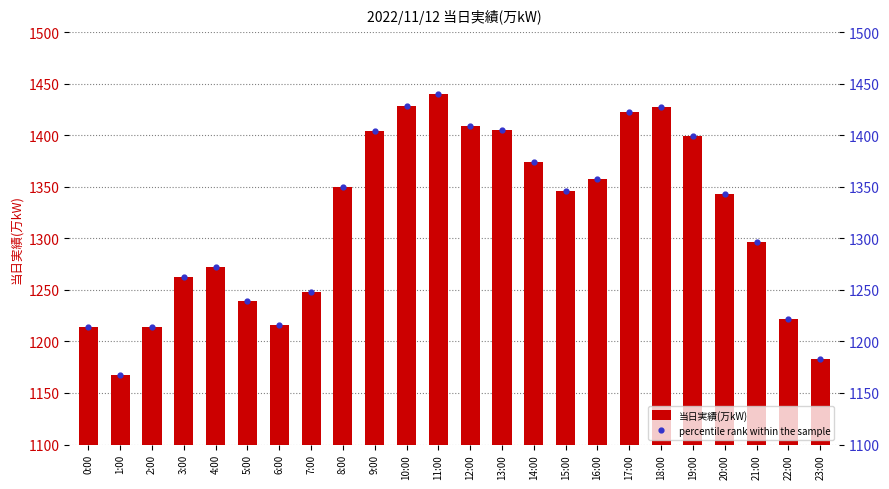

Which series has the largest Y range (max minus min)?

当日実績(万kW)